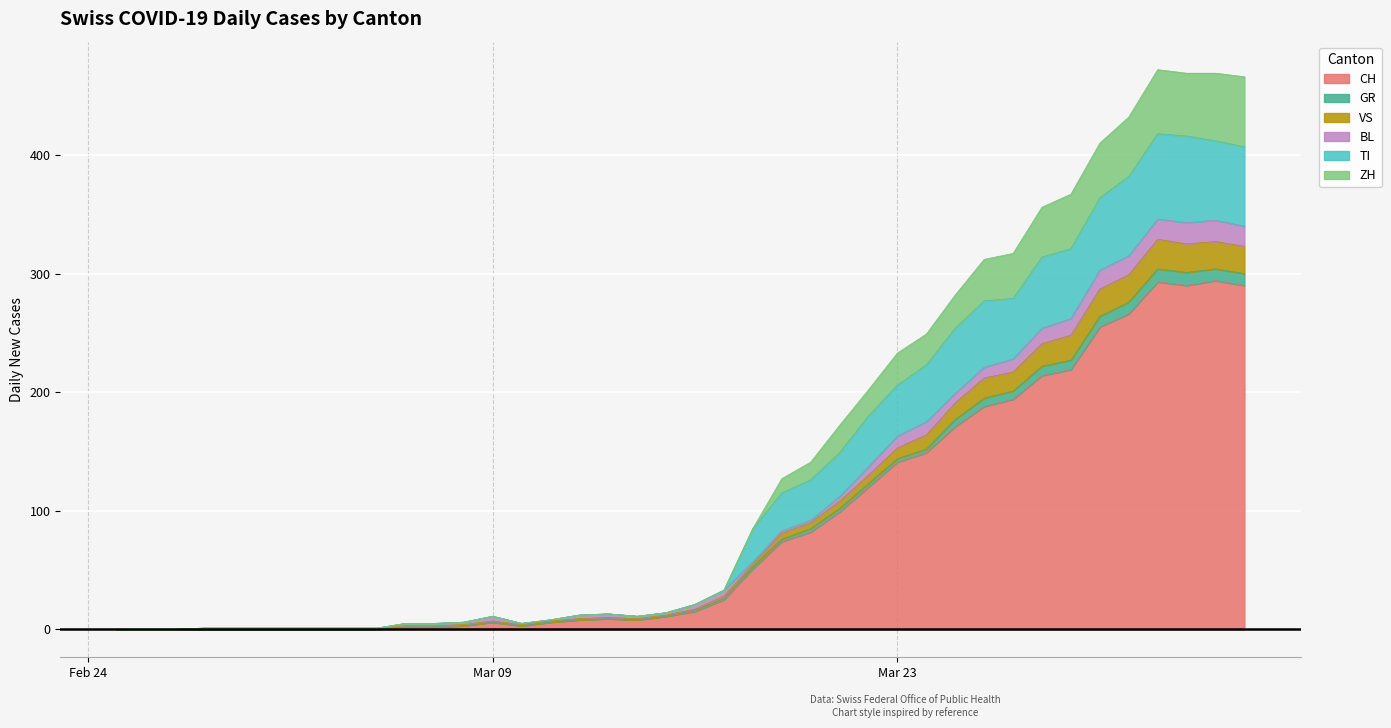

True or false: TI has a value of 180 at 2020-03-22.

True